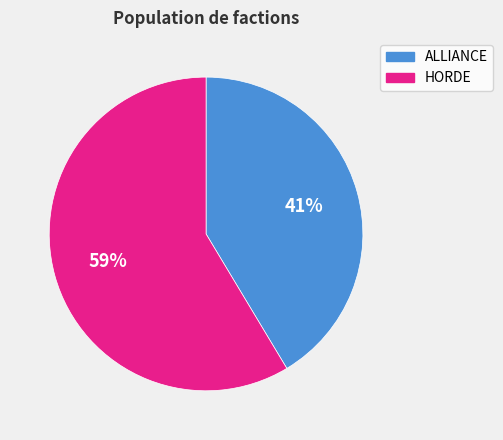

What is the majority slice?

HORDE